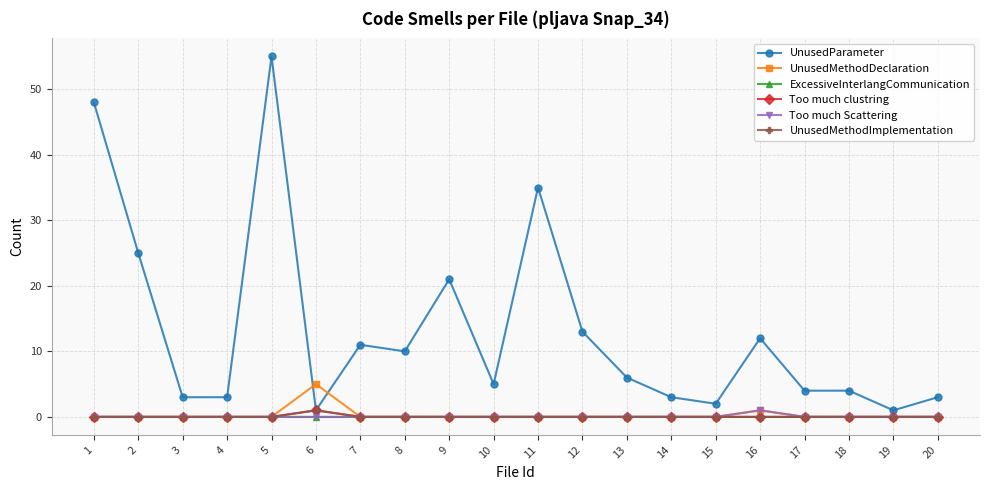

What is the difference between the second highest and minimum values in the UnusedParameter series?

47